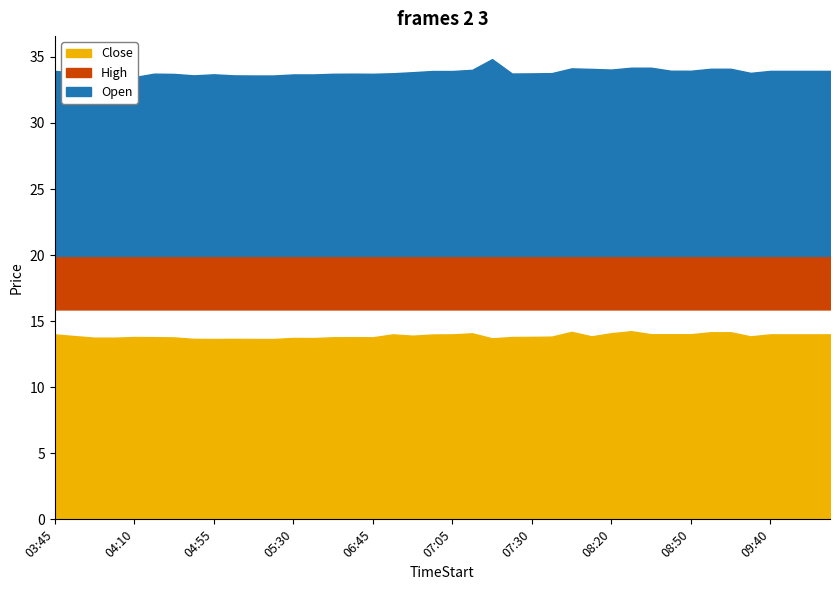

Which label corresponds to the largest value in the chart?

07:20